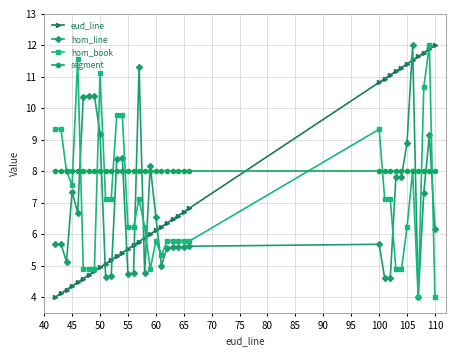

How many data points in hom_book are less than 6?

15